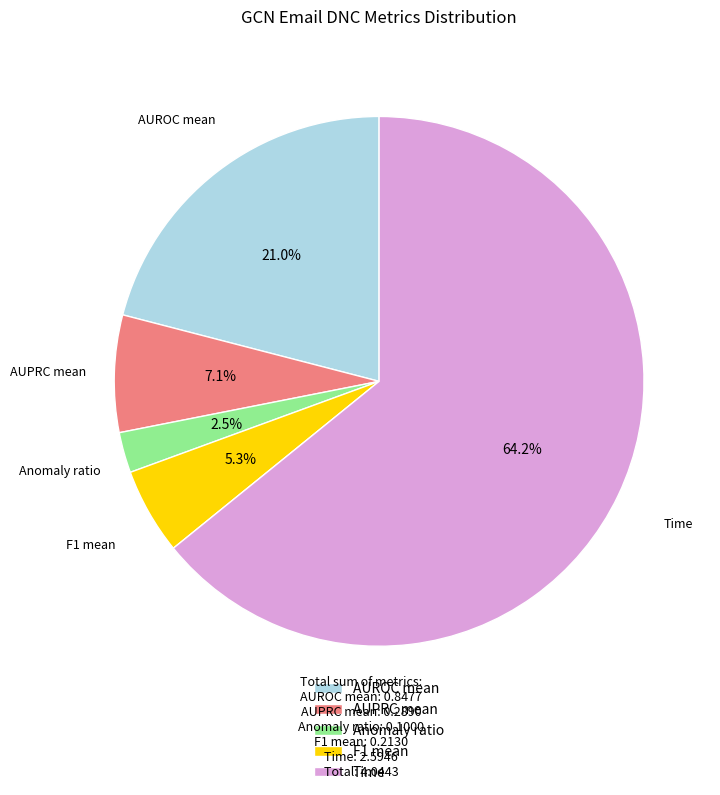

What percentage is the Time slice, to the nearest percent?

64%